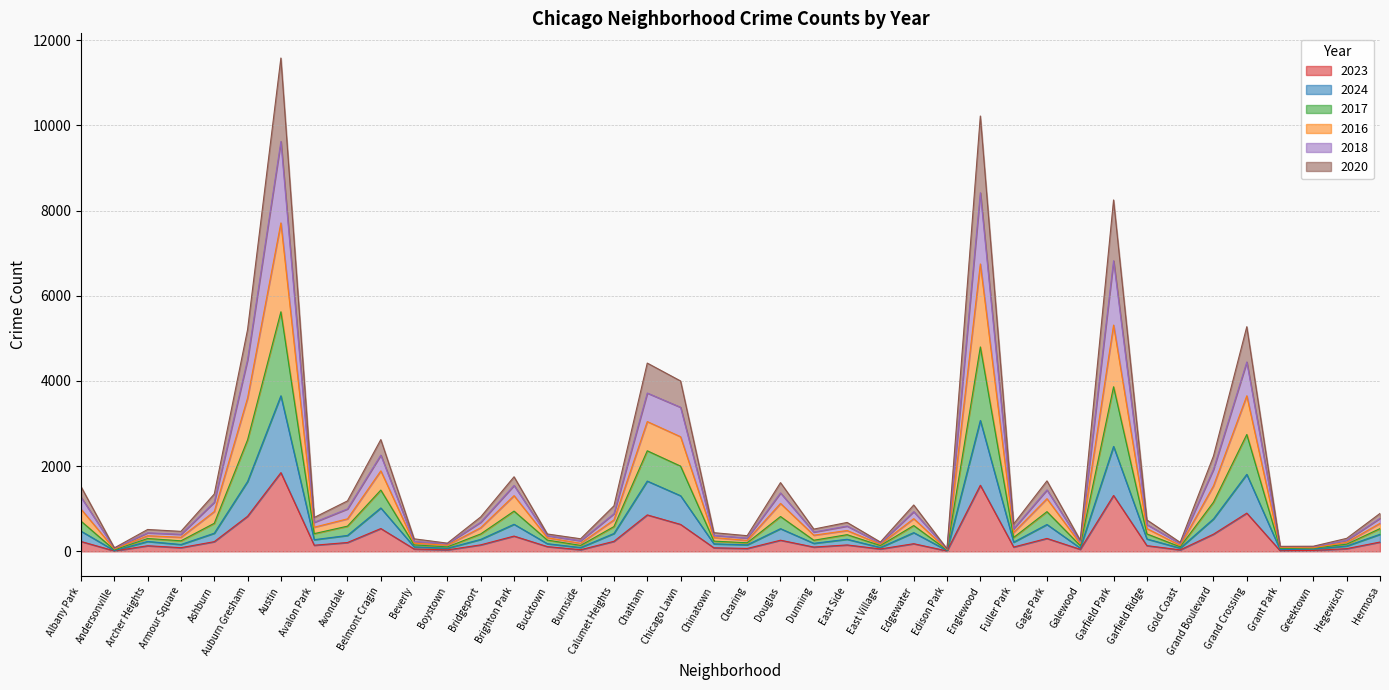

At which category is the sum across all series the highest?

Austin